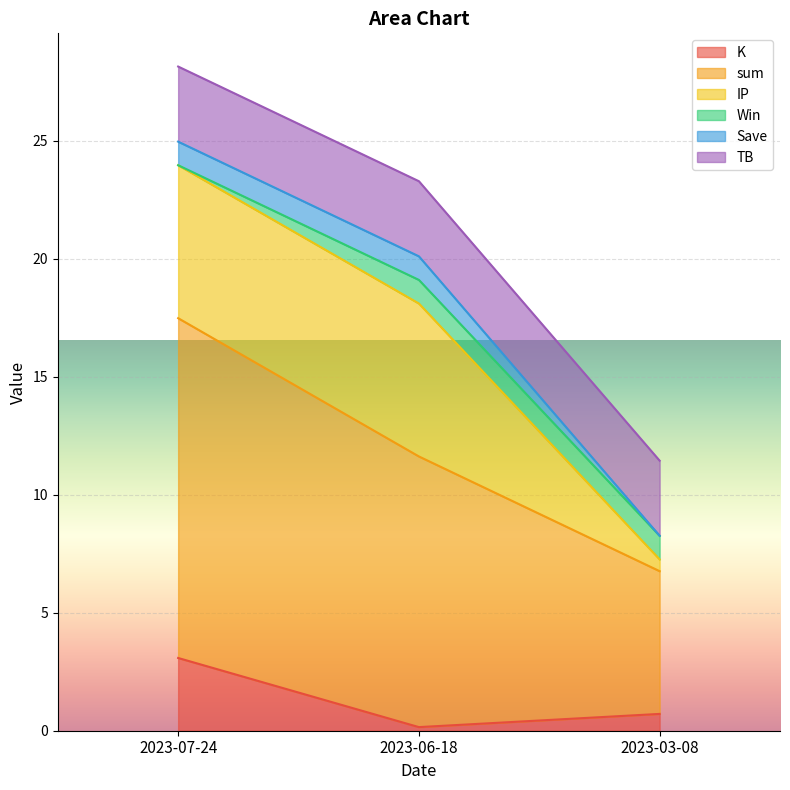

Reading left to right, transcribe all the data shown in this chart.

K: 3.1	0.2	0.7
sum: 14.4	11.5	6.0
IP: 6.5	6.5	0.5
Win: 0.0	1.0	1.0
Save: 1.0	1.0	0.0
TB: 3.2	3.2	3.2